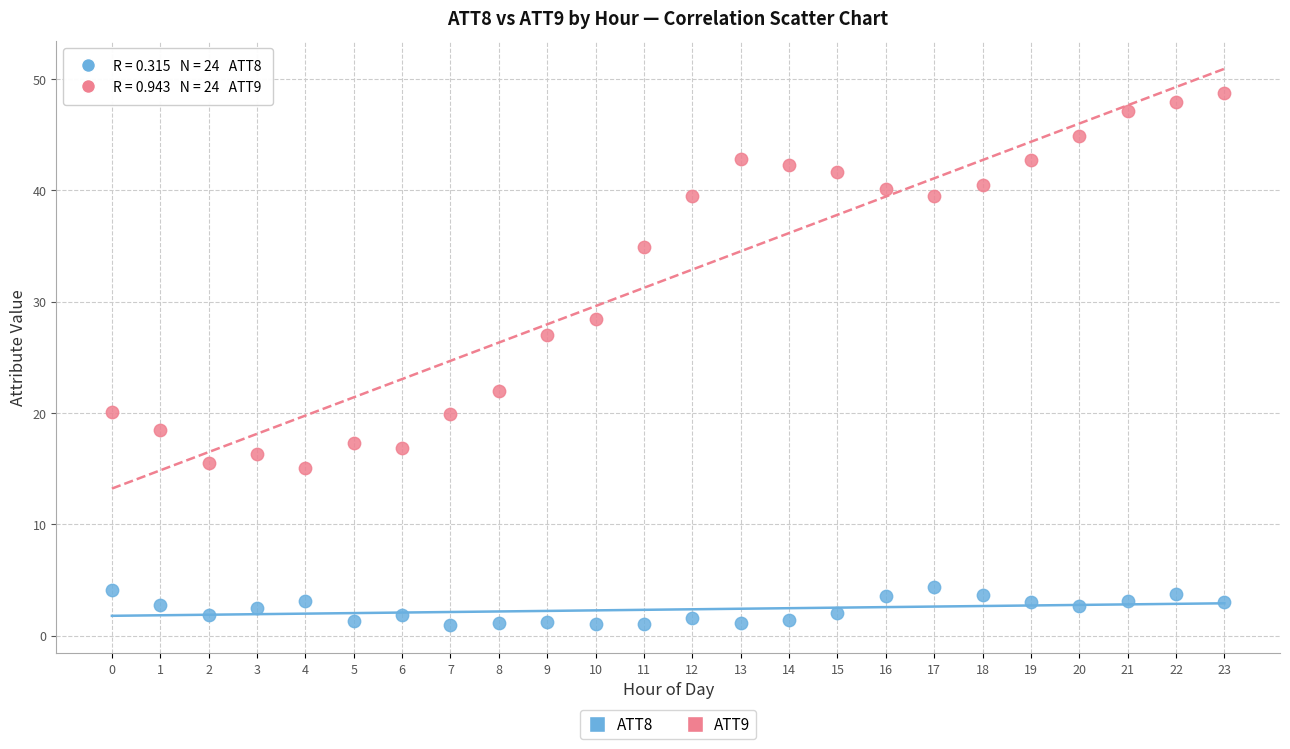

Which series reaches the maximum Y coordinate?

ATT9